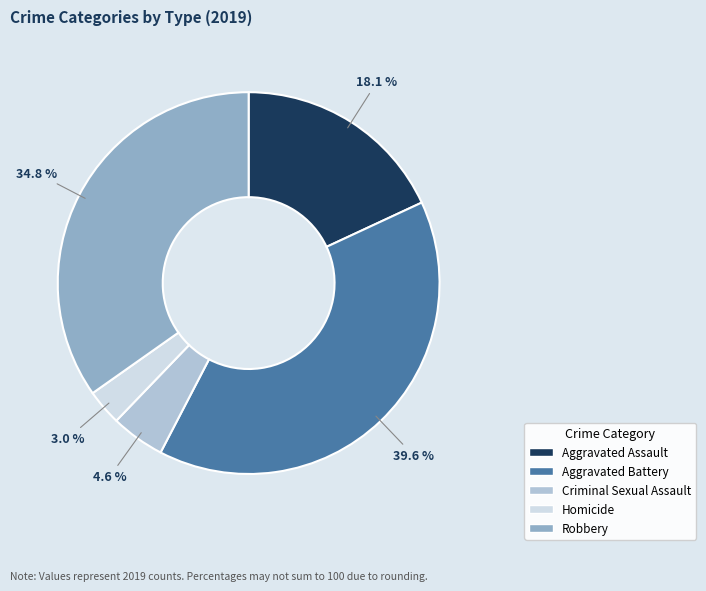

True or false: Homicide accounts for 3% of the total.

True